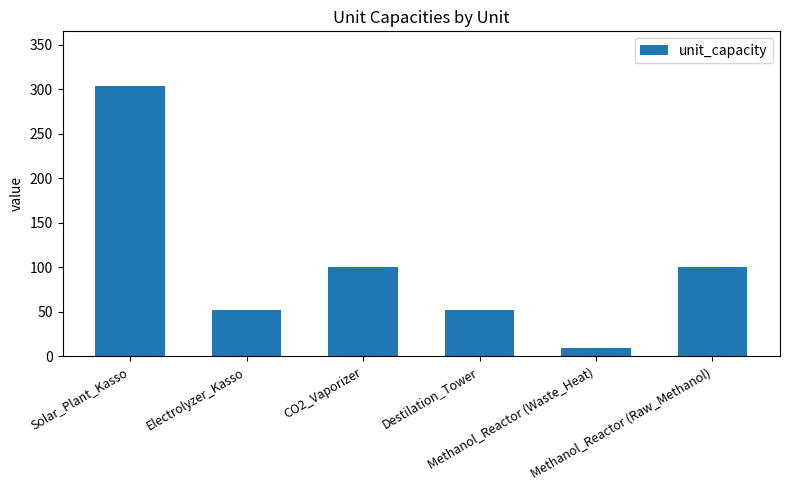

What is the average value?

103